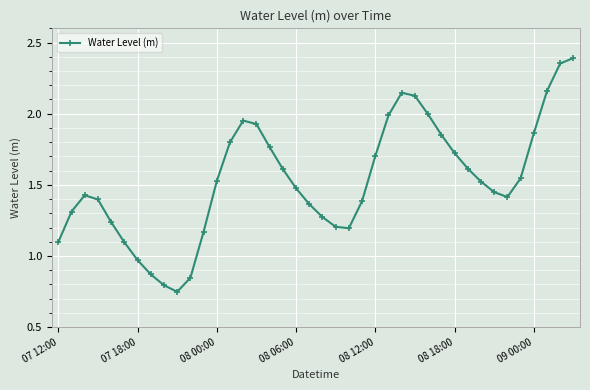

How many points are lower than both their immediate neighbors (excluding endpoints)?

3